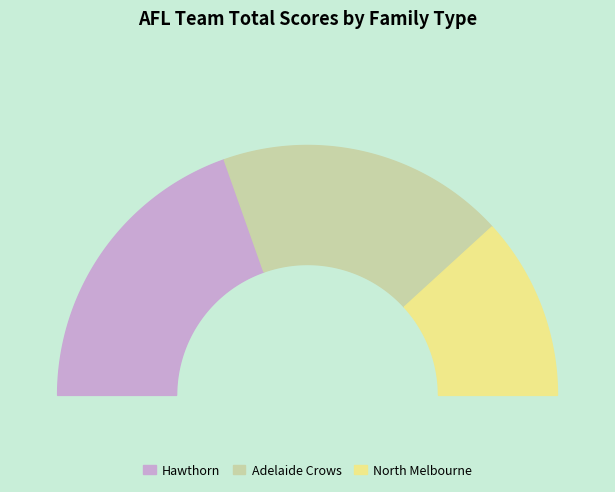

The Hawthorn slice represents 27% of the pie. True or false?

False